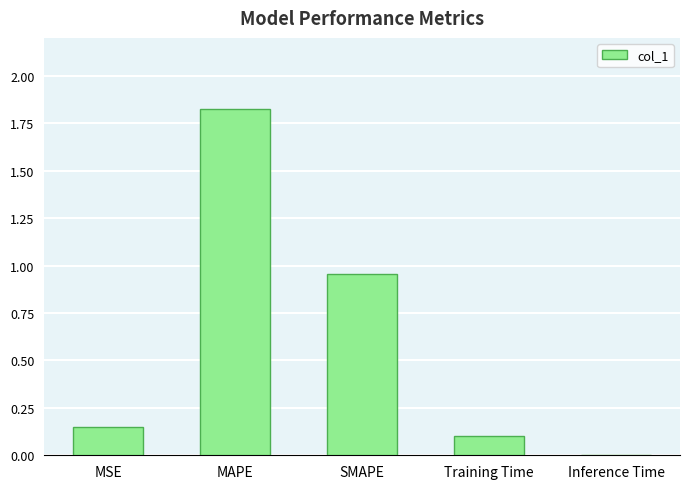

Is it true that the value at Training Time is 0.1?

True